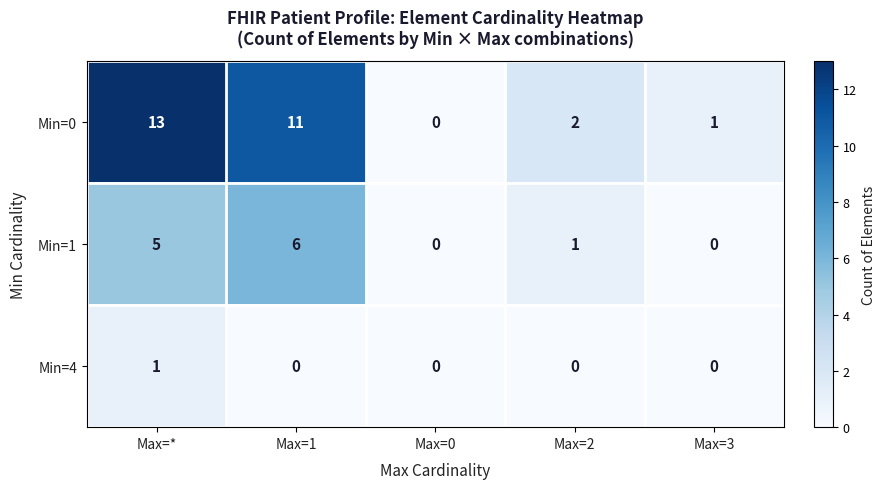

What is the average value of the Min=0 series?

5